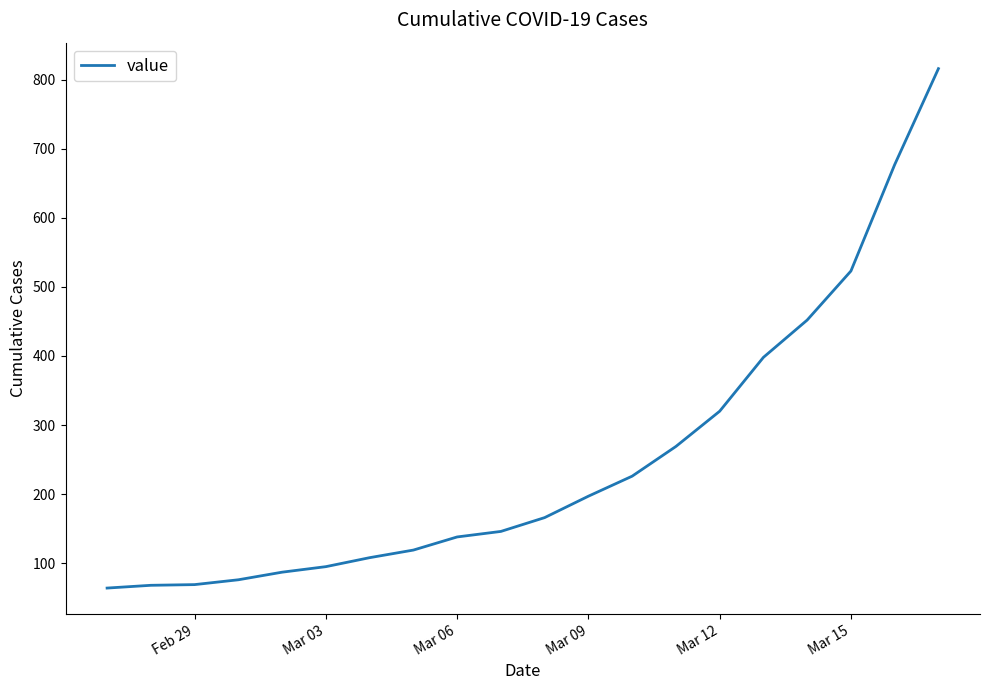

What is the smallest value displayed?

64